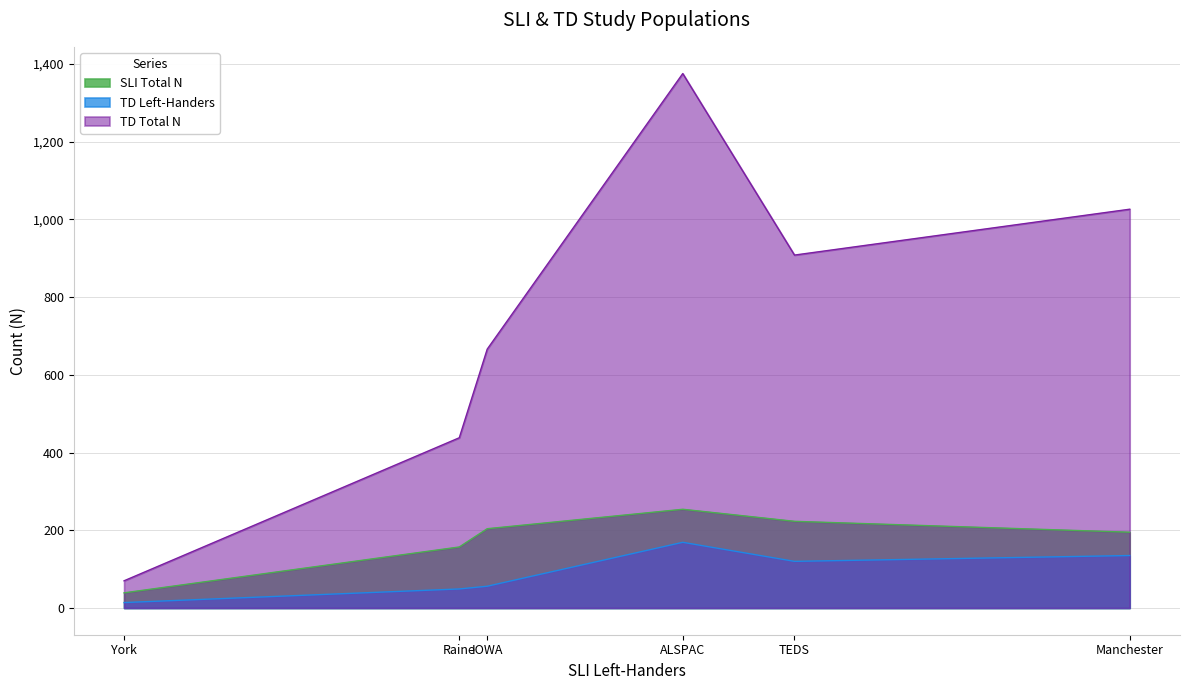

What is the maximum value for TD Total N?

1375